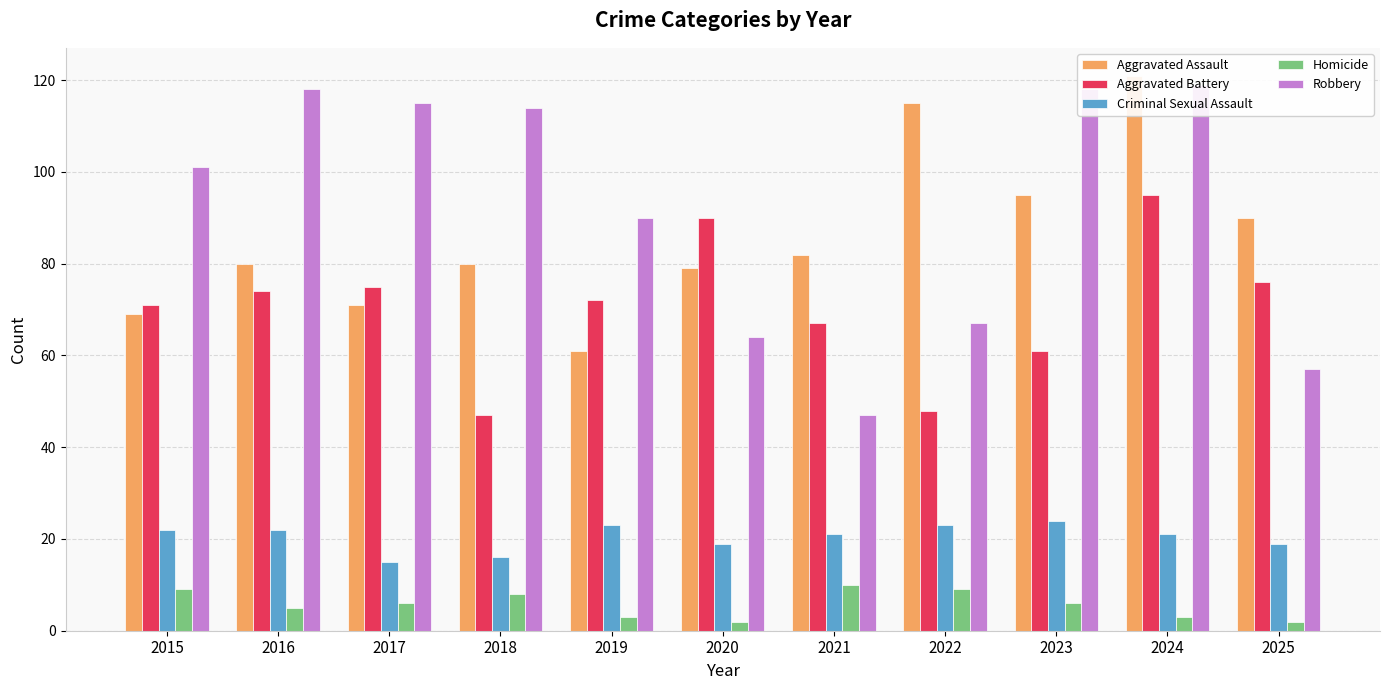

Where does the Aggravated Assault series first go above 80?

2021